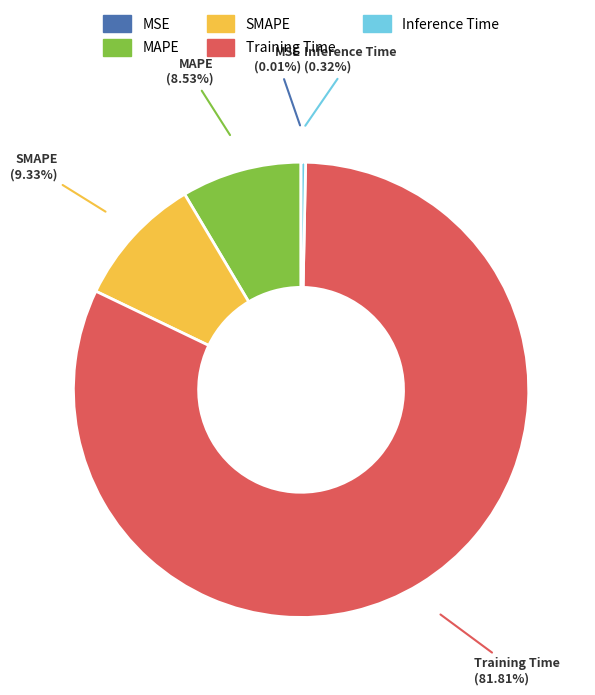

What percentage is the SMAPE slice, to the nearest percent?

9%